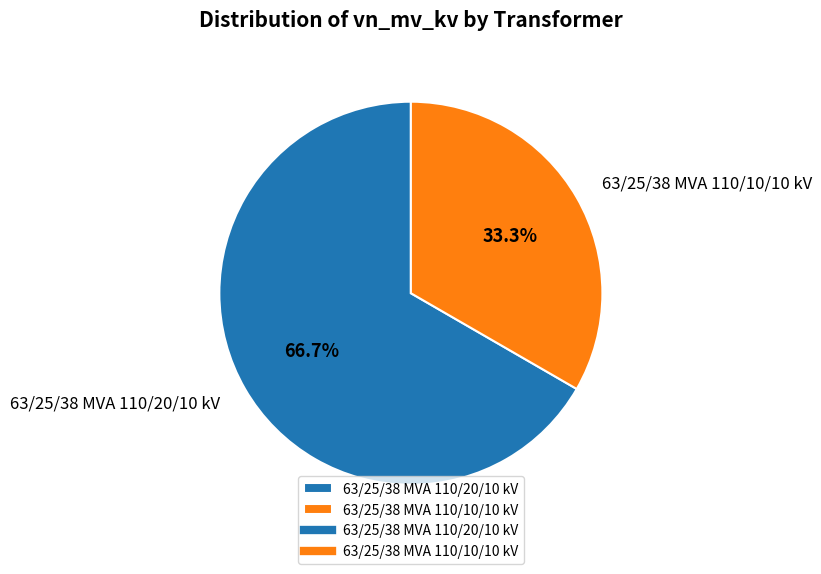

Approximately how many times larger is the value at 63/25/38 MVA 110/20/10 kV compared to 63/25/38 MVA 110/10/10 kV?

2.0